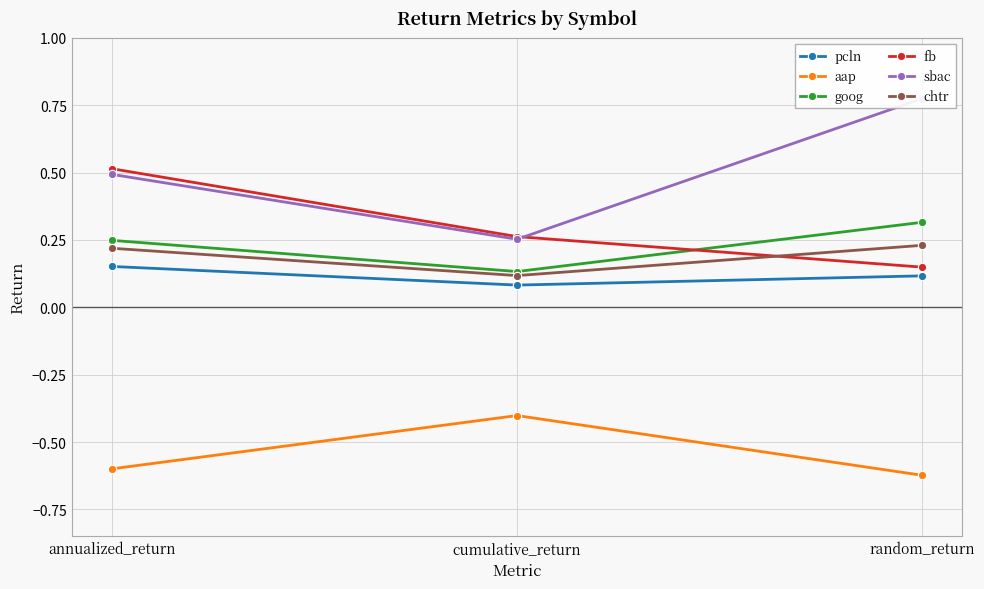

What is the greatest value displayed?

0.8